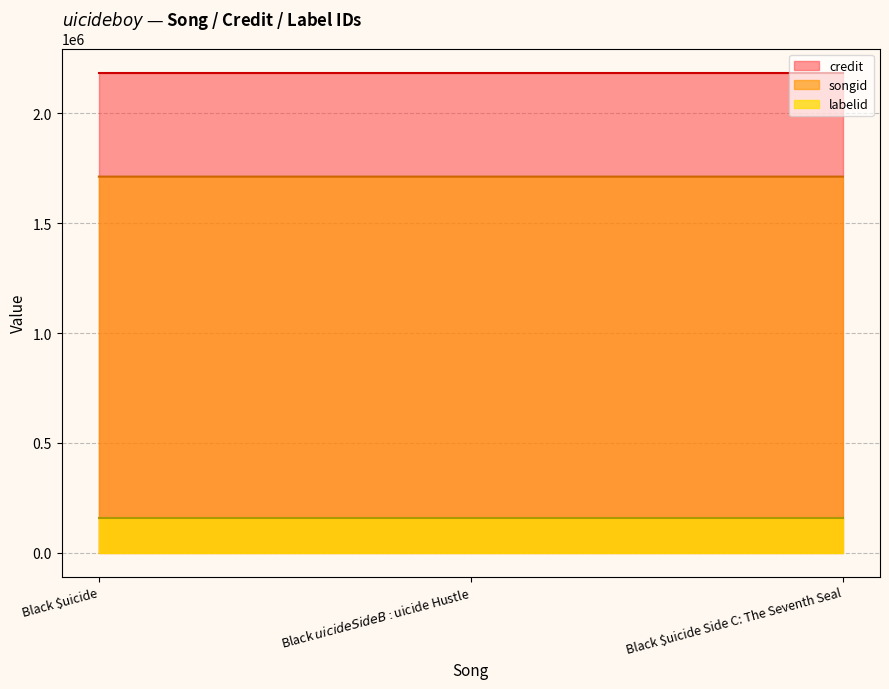

What is the label of the 2nd point from the left?

Black $uicide Side B: $uicide Hustle